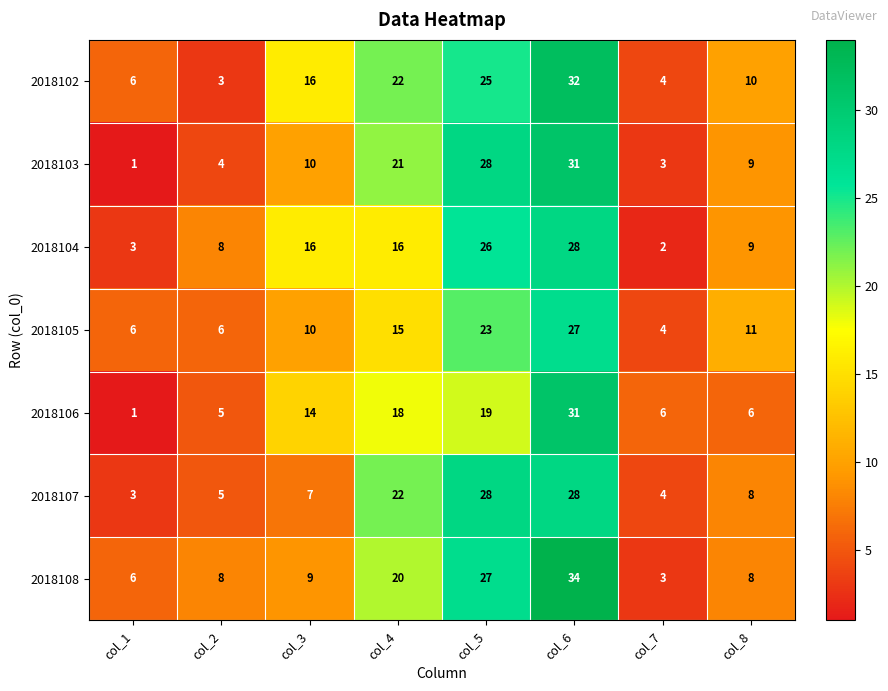

True or false: 2018105 has a value of 6 at col_2.

True